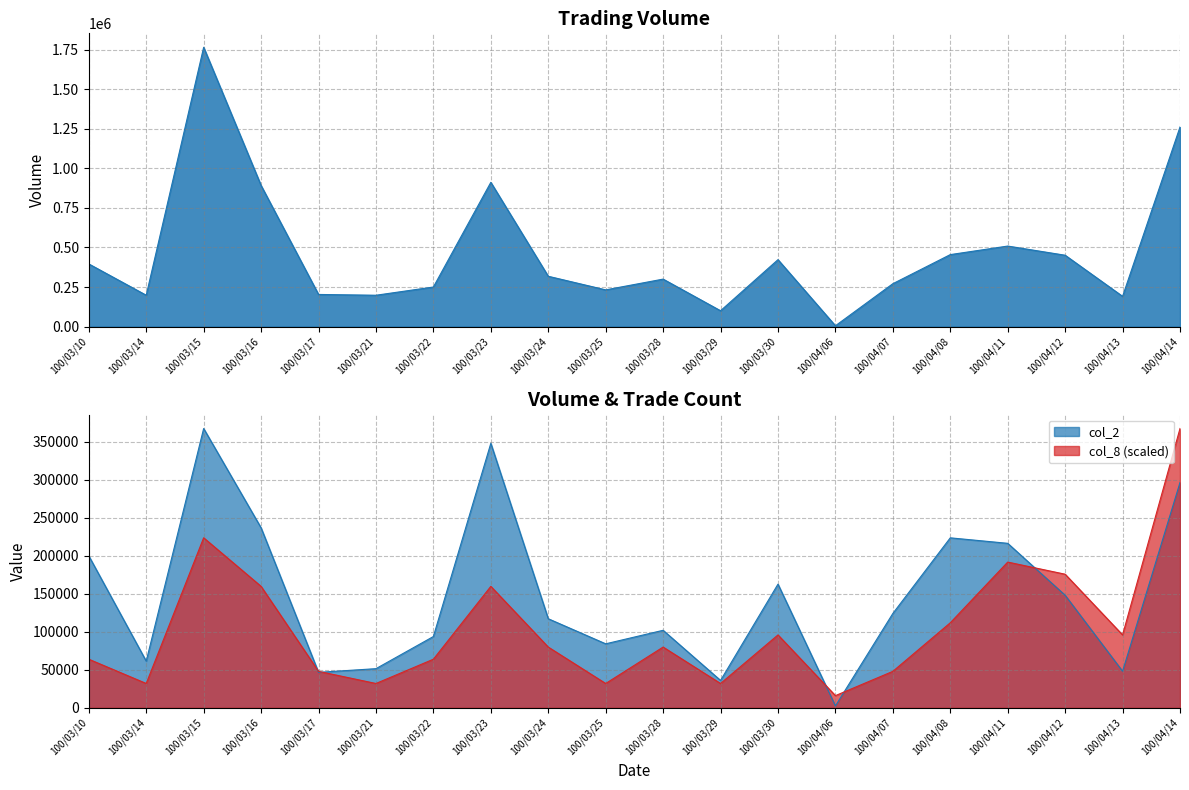

Reading right to left, extract all data points from this chart.

col_1: 100/04/14=1262000.0	100/04/13=191000.0	100/04/12=451000.0	100/04/11=509000.0	100/04/08=455000.0	100/04/07=271000.0	100/04/06=5000.0	100/03/30=423000.0	100/03/29=100000.0	100/03/28=300000.0	100/03/25=232000.0	100/03/24=318000.0	100/03/23=912000.0	100/03/22=250000.0	100/03/21=198000.0	100/03/17=203000.0	100/03/16=892000.0	100/03/15=1766000.0	100/03/14=198000.0	100/03/10=396000.0
col_2: 100/04/14=296560.0	100/04/13=48090.0	100/04/12=148130.0	100/04/11=216490.0	100/04/08=223710.0	100/04/07=124160.0	100/04/06=2450.0	100/03/30=162740.0	100/03/29=36000.0	100/03/28=102000.0	100/03/25=84200.0	100/03/24=117210.0	100/03/23=348120.0	100/03/22=93800.0	100/03/21=51480.0	100/03/17=46640.0	100/03/16=236870.0	100/03/15=367620.0	100/03/14=61380.0	100/03/10=199980.0
col_8: 100/04/14=367620.0	100/04/13=95900.9	100/04/12=175818.3	100/04/11=191801.7	100/04/08=111884.3	100/04/07=47950.4	100/04/06=15983.5	100/03/30=95900.9	100/03/29=31967.0	100/03/28=79917.4	100/03/25=31967.0	100/03/24=79917.4	100/03/23=159834.8	100/03/22=63933.9	100/03/21=31967.0	100/03/17=47950.4	100/03/16=159834.8	100/03/15=223768.7	100/03/14=31967.0	100/03/10=63933.9